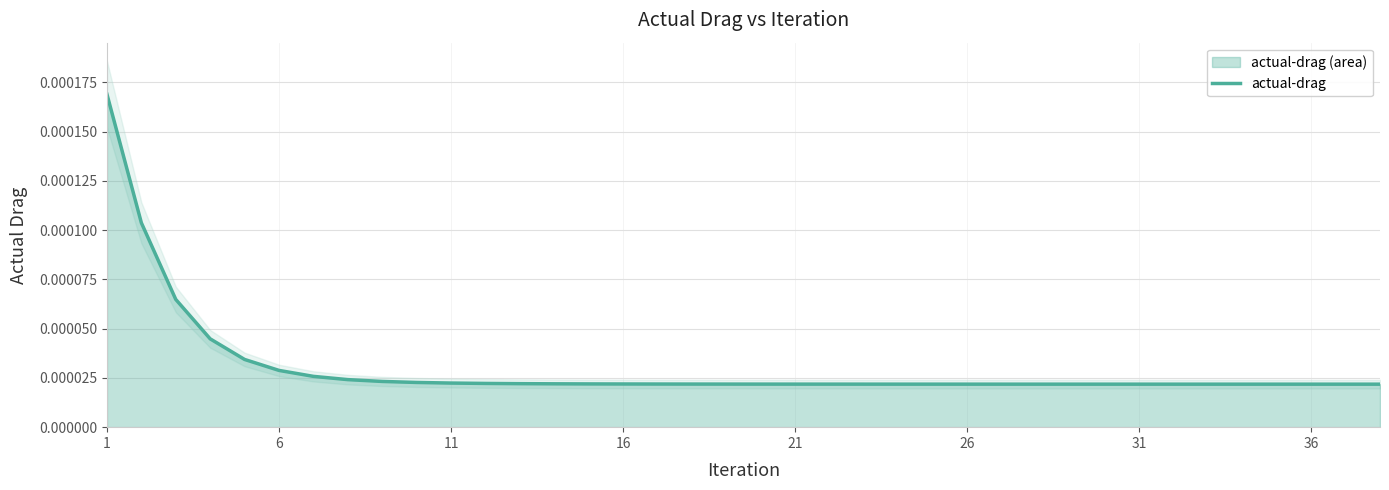

How many categories are shown in the chart?

38